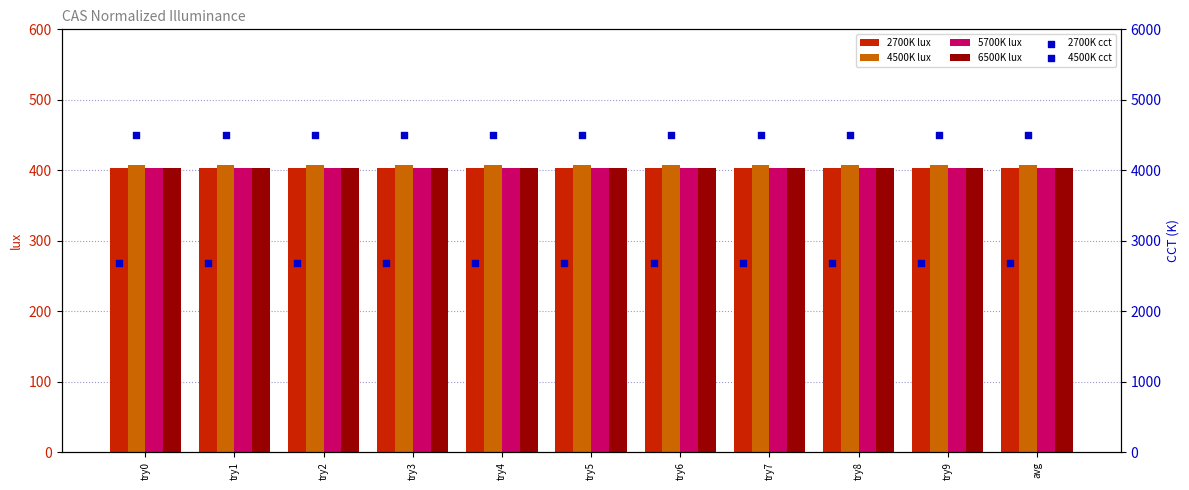

Which series has the largest total across all categories?

4500K cct